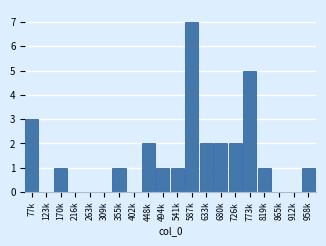

Reading left to right, what are all the values shown in this chart?

77k=3	123k=0	170k=1	216k=0	263k=0	309k=0	355k=1	402k=0	448k=2	494k=1	541k=1	587k=7	633k=2	680k=2	726k=2	773k=5	819k=1	865k=0	912k=0	958k=1